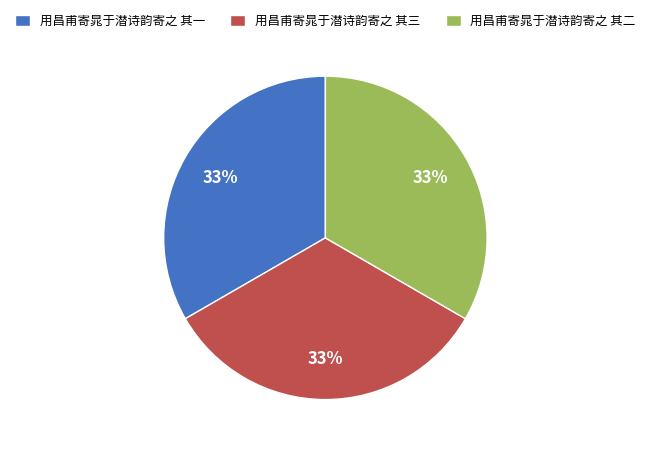

Approximately how many times larger is the value at 用昌甫寄晁于潜诗韵寄之 其三 compared to 用昌甫寄晁于潜诗韵寄之 其二?

1.0